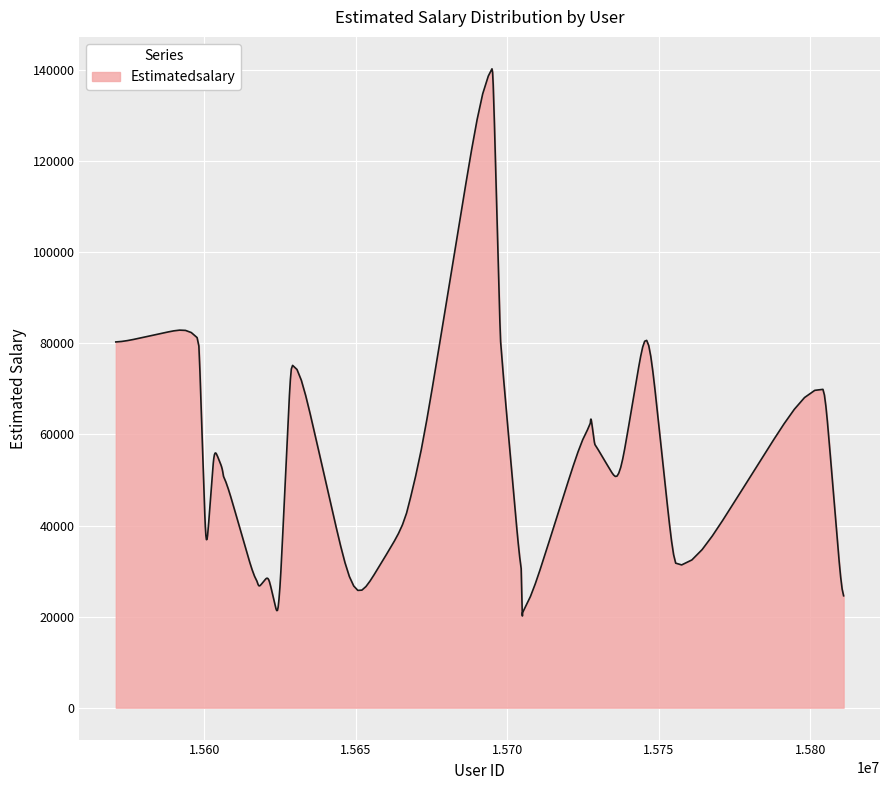

What is the minimum value shown in the chart?

20127.5